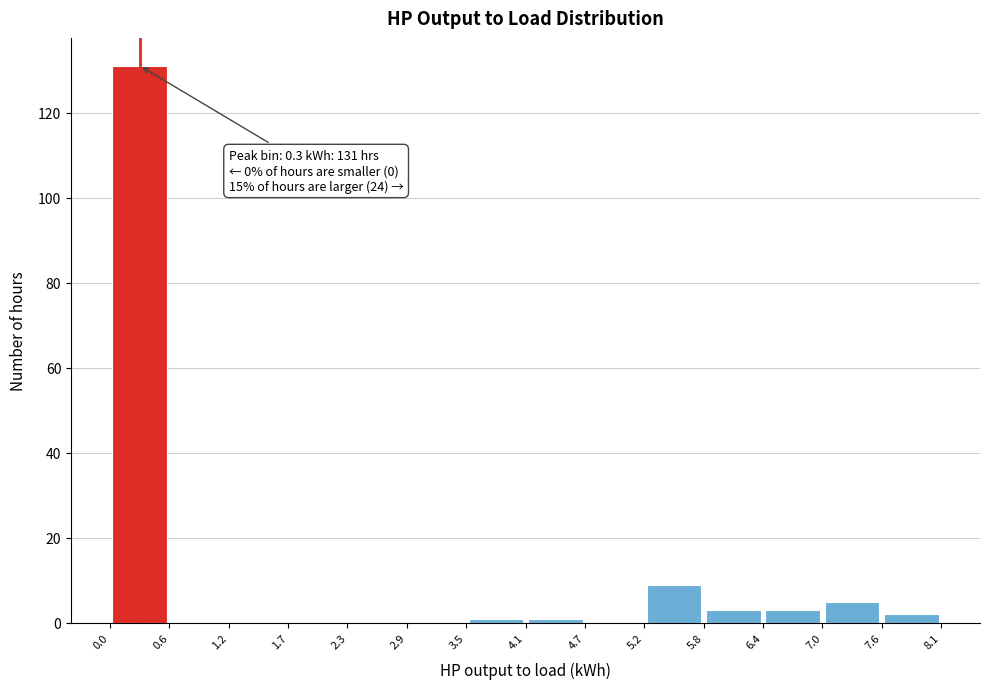

Over which range of the x-axis is the bar tallest?

0.0 to 0.6